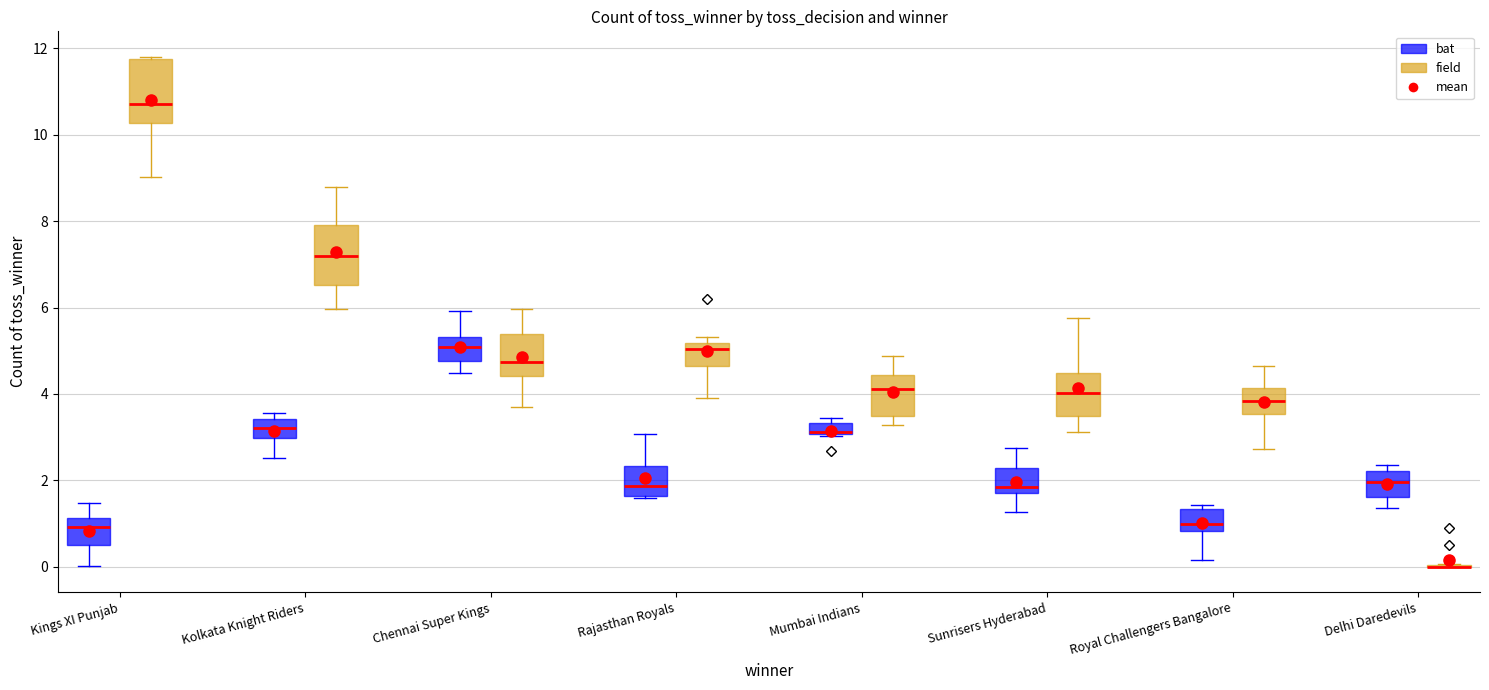

Where is the lower edge of the box for Sunrisers Hyderabad (field) on the y-axis? The values are not printed on the chart, so give them approximately, as read against the axis.

3.4